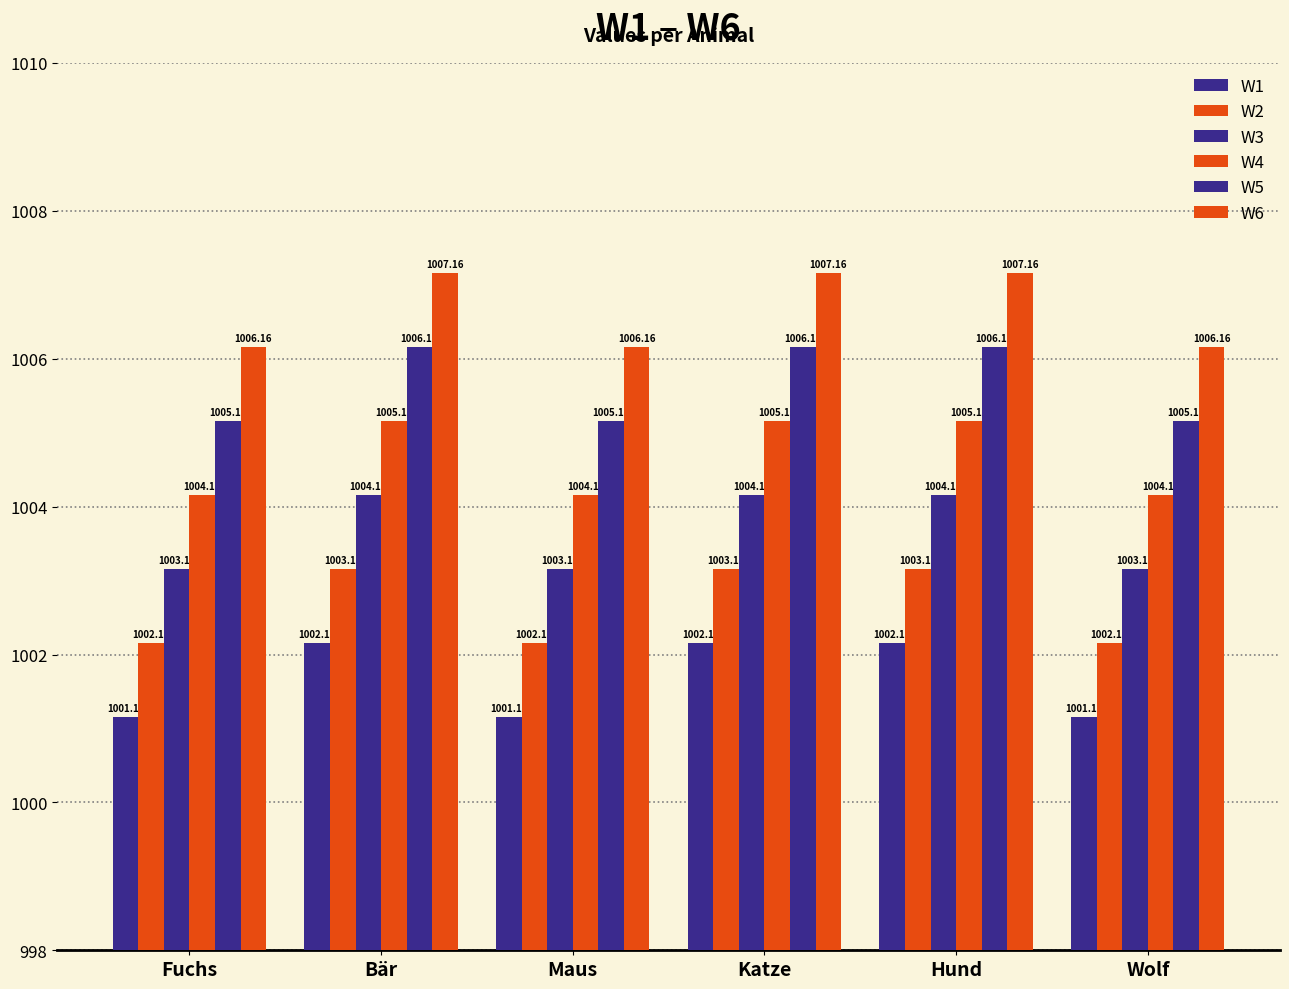

What is the sum of the W4 values at Katze and Hund?

2010.3